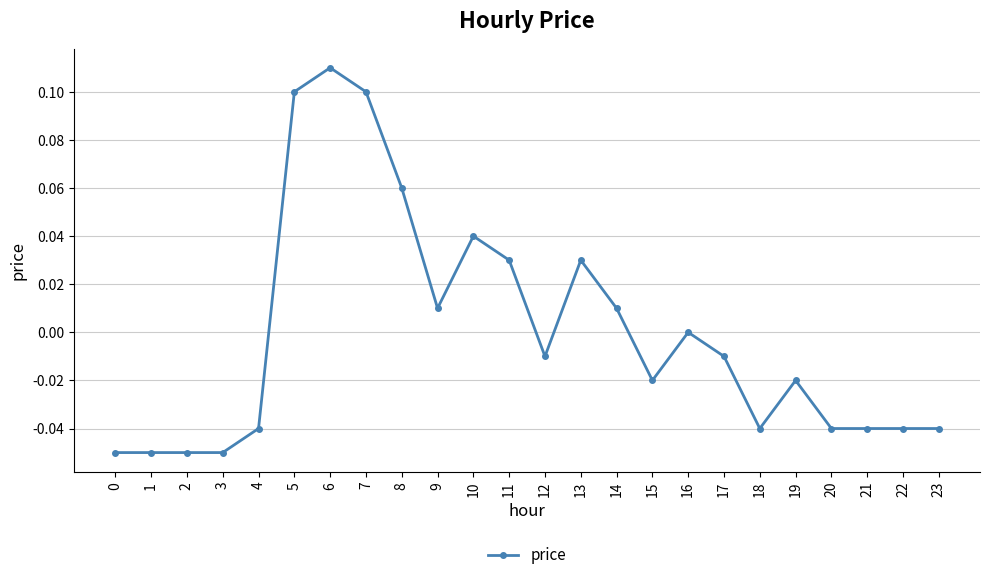

What is the difference between the maximum and second lowest values?

0.2